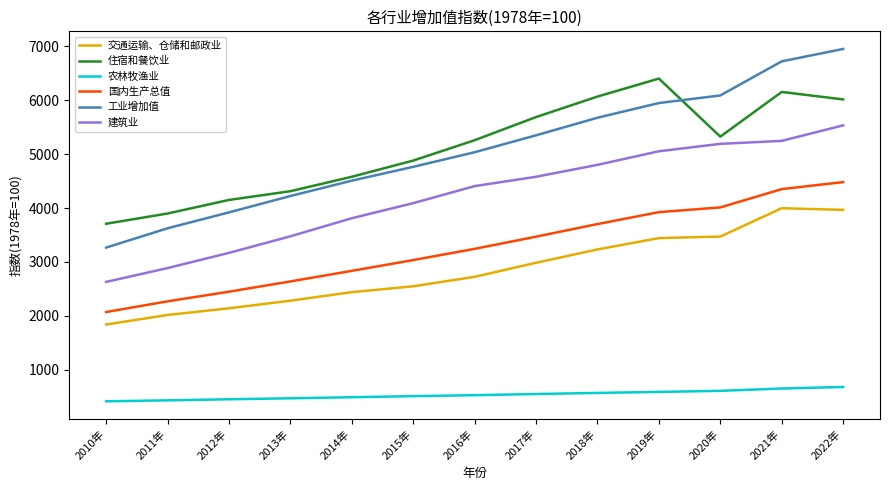

What is the smallest value displayed?

418.9